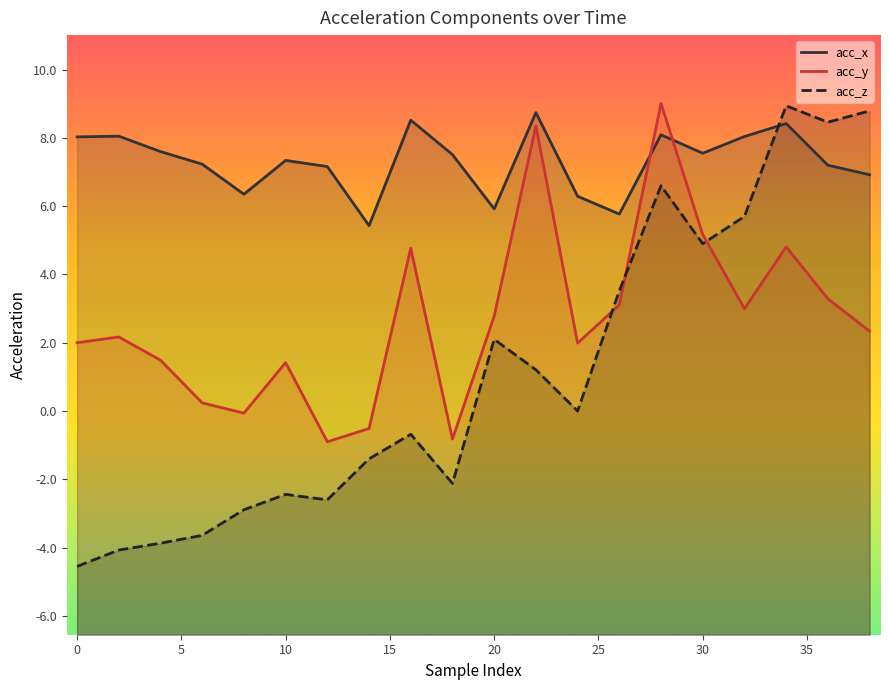

Which series has the largest total across all categories?

acc_x